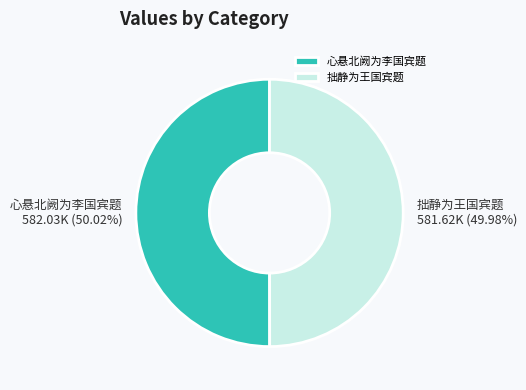

How many segments does this pie chart have?

2